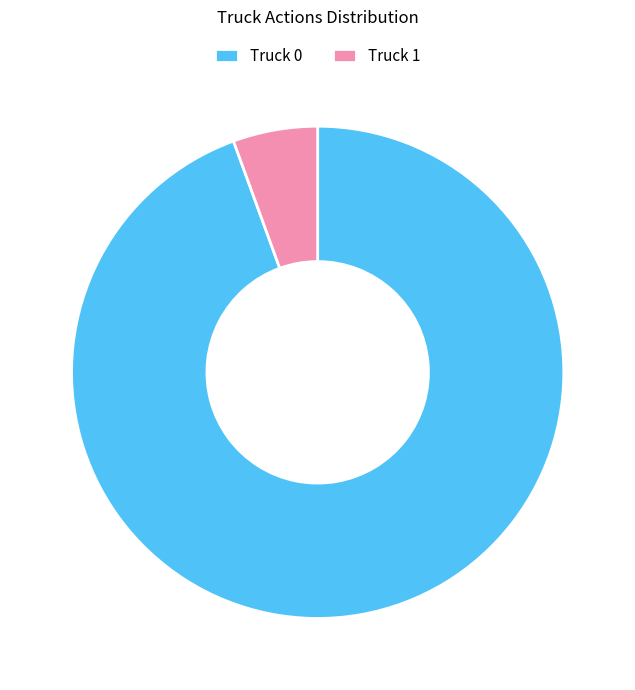

Rank the categories by value from lowest to highest.

Truck 1, Truck 0